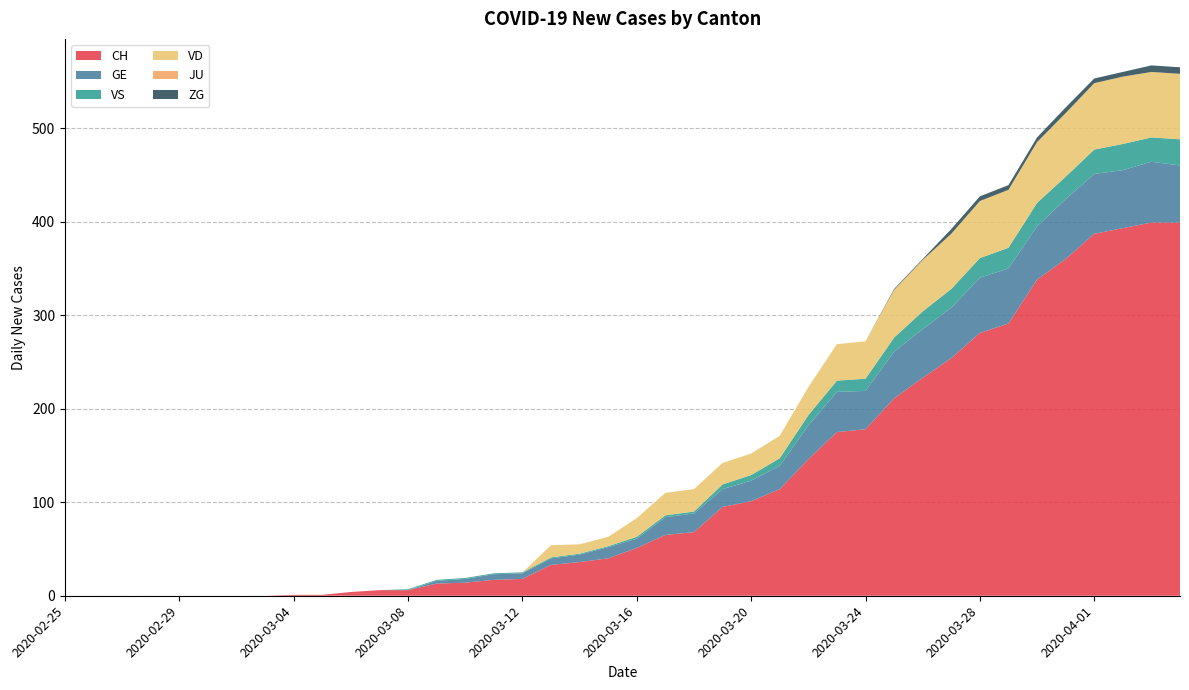

Reading left to right, transcribe all the data shown in this chart.

CH: 2020-02-25=0	2020-02-26=0	2020-02-27=0	2020-02-28=0	2020-02-29=0	2020-03-01=0	2020-03-02=0	2020-03-03=0	2020-03-04=1	2020-03-05=1	2020-03-06=4	2020-03-07=6	2020-03-08=6	2020-03-09=13	2020-03-10=14	2020-03-11=17	2020-03-12=18	2020-03-13=33	2020-03-14=36	2020-03-15=40	2020-03-16=51	2020-03-17=65	2020-03-18=68	2020-03-19=95	2020-03-20=101	2020-03-21=114	2020-03-22=146	2020-03-23=175	2020-03-24=178	2020-03-25=211	2020-03-26=233	2020-03-27=254	2020-03-28=281	2020-03-29=291	2020-03-30=338	2020-03-31=360	2020-04-01=387	2020-04-02=393	2020-04-03=399	2020-04-04=399
GE: 2020-02-25=0	2020-02-26=0	2020-02-27=0	2020-02-28=0	2020-02-29=0	2020-03-01=0	2020-03-02=0	2020-03-03=0	2020-03-04=0	2020-03-05=0	2020-03-06=0	2020-03-07=0	2020-03-08=0	2020-03-09=3	2020-03-10=4	2020-03-11=6	2020-03-12=6	2020-03-13=7	2020-03-14=8	2020-03-15=12	2020-03-16=10	2020-03-17=19	2020-03-18=20	2020-03-19=19	2020-03-20=22	2020-03-21=25	2020-03-22=36	2020-03-23=43	2020-03-24=41	2020-03-25=50	2020-03-26=52	2020-03-27=54	2020-03-28=59	2020-03-29=59	2020-03-30=57	2020-03-31=64	2020-04-01=64	2020-04-02=62	2020-04-03=65	2020-04-04=61
VS: 2020-02-25=0	2020-02-26=0	2020-02-27=0	2020-02-28=0	2020-02-29=0	2020-03-01=0	2020-03-02=0	2020-03-03=0	2020-03-04=0	2020-03-05=0	2020-03-06=0	2020-03-07=0	2020-03-08=1	2020-03-09=1	2020-03-10=1	2020-03-11=1	2020-03-12=1	2020-03-13=1	2020-03-14=1	2020-03-15=1	2020-03-16=2	2020-03-17=2	2020-03-18=2	2020-03-19=5	2020-03-20=6	2020-03-21=8	2020-03-22=11	2020-03-23=12	2020-03-24=13	2020-03-25=15	2020-03-26=19	2020-03-27=20	2020-03-28=21	2020-03-29=22	2020-03-30=25	2020-03-31=24	2020-04-01=26	2020-04-02=28	2020-04-03=26	2020-04-04=28
VD: 2020-02-25=0	2020-02-26=0	2020-02-27=0	2020-02-28=0	2020-02-29=0	2020-03-01=0	2020-03-02=0	2020-03-03=0	2020-03-04=0	2020-03-05=0	2020-03-06=0	2020-03-07=0	2020-03-08=0	2020-03-09=0	2020-03-10=0	2020-03-11=0	2020-03-12=0	2020-03-13=13	2020-03-14=10	2020-03-15=10	2020-03-16=20	2020-03-17=24	2020-03-18=24	2020-03-19=23	2020-03-20=23	2020-03-21=24	2020-03-22=30	2020-03-23=39	2020-03-24=40	2020-03-25=51	2020-03-26=55	2020-03-27=59	2020-03-28=61	2020-03-29=62	2020-03-30=65	2020-03-31=68	2020-04-01=71	2020-04-02=72	2020-04-03=70	2020-04-04=70
JU: 2020-02-25=0	2020-02-26=0	2020-02-27=0	2020-02-28=0	2020-02-29=0	2020-03-01=0	2020-03-02=0	2020-03-03=0	2020-03-04=0	2020-03-05=0	2020-03-06=0	2020-03-07=0	2020-03-08=0	2020-03-09=0	2020-03-10=0	2020-03-11=0	2020-03-12=0	2020-03-13=0	2020-03-14=0	2020-03-15=0	2020-03-16=0	2020-03-17=0	2020-03-18=0	2020-03-19=0	2020-03-20=0	2020-03-21=0	2020-03-22=0	2020-03-23=0	2020-03-24=0	2020-03-25=0	2020-03-26=0	2020-03-27=0	2020-03-28=0	2020-03-29=0	2020-03-30=0	2020-03-31=0	2020-04-01=0	2020-04-02=0	2020-04-03=0	2020-04-04=0
ZG: 2020-02-25=0	2020-02-26=0	2020-02-27=0	2020-02-28=0	2020-02-29=0	2020-03-01=0	2020-03-02=0	2020-03-03=0	2020-03-04=0	2020-03-05=0	2020-03-06=0	2020-03-07=0	2020-03-08=0	2020-03-09=0	2020-03-10=0	2020-03-11=0	2020-03-12=0	2020-03-13=0	2020-03-14=0	2020-03-15=0	2020-03-16=0	2020-03-17=0	2020-03-18=0	2020-03-19=0	2020-03-20=0	2020-03-21=0	2020-03-22=0	2020-03-23=0	2020-03-24=0	2020-03-25=1	2020-03-26=1	2020-03-27=5	2020-03-28=5	2020-03-29=5	2020-03-30=5	2020-03-31=6	2020-04-01=5	2020-04-02=5	2020-04-03=7	2020-04-04=7